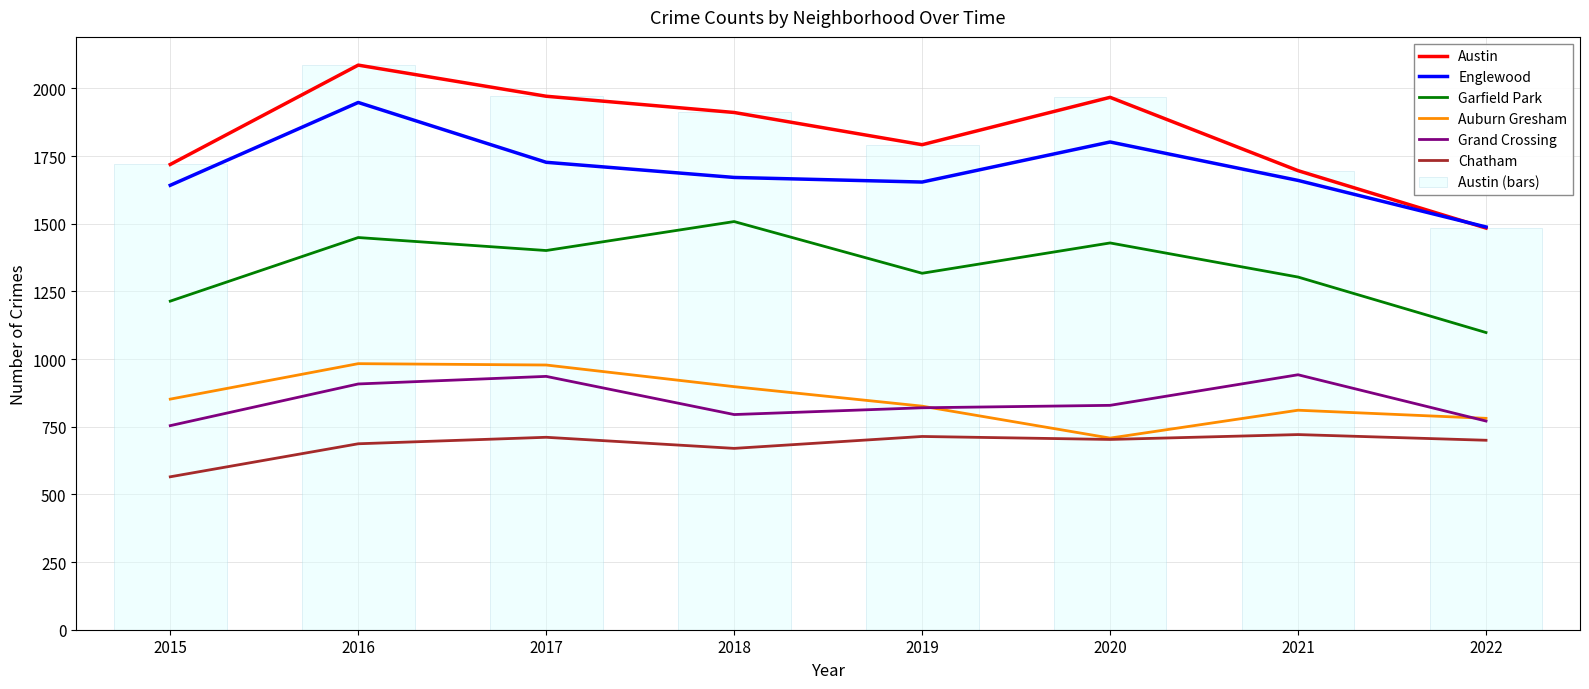

What is the spread (max minus min) of values at 2022?

788